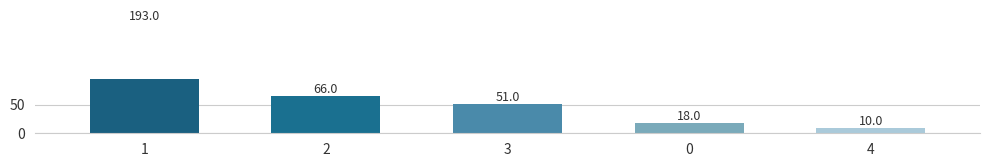

What is the ratio of the value at 4 to the value at 1?

0.1